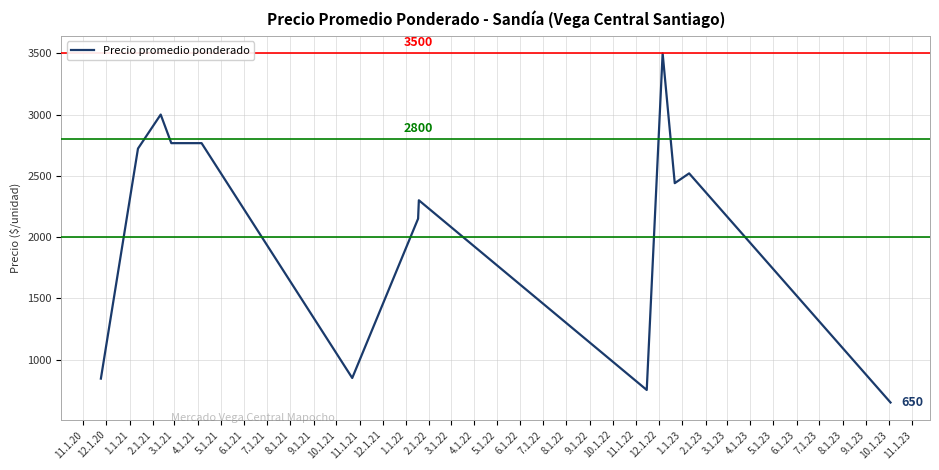

What is the smallest value displayed?

650.0